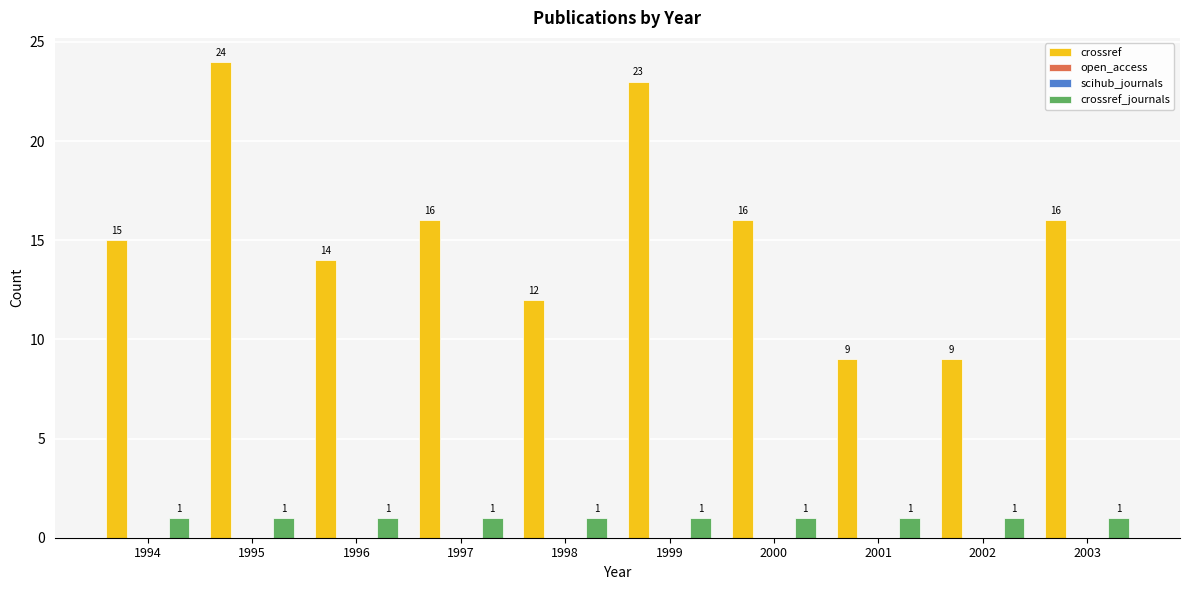

What is the average value of the crossref series?

15